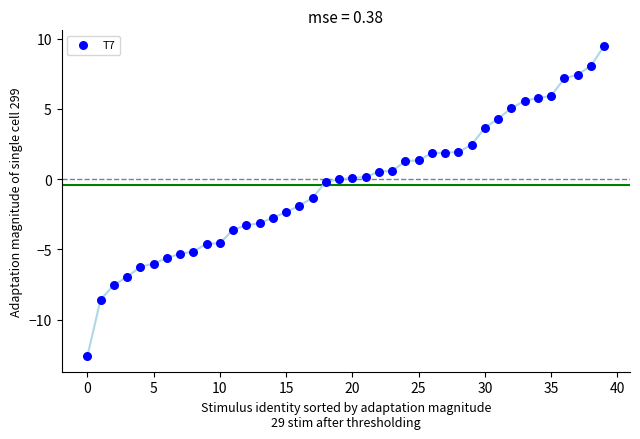

What Y value in the scatter plot is closest to -1?

-1.3